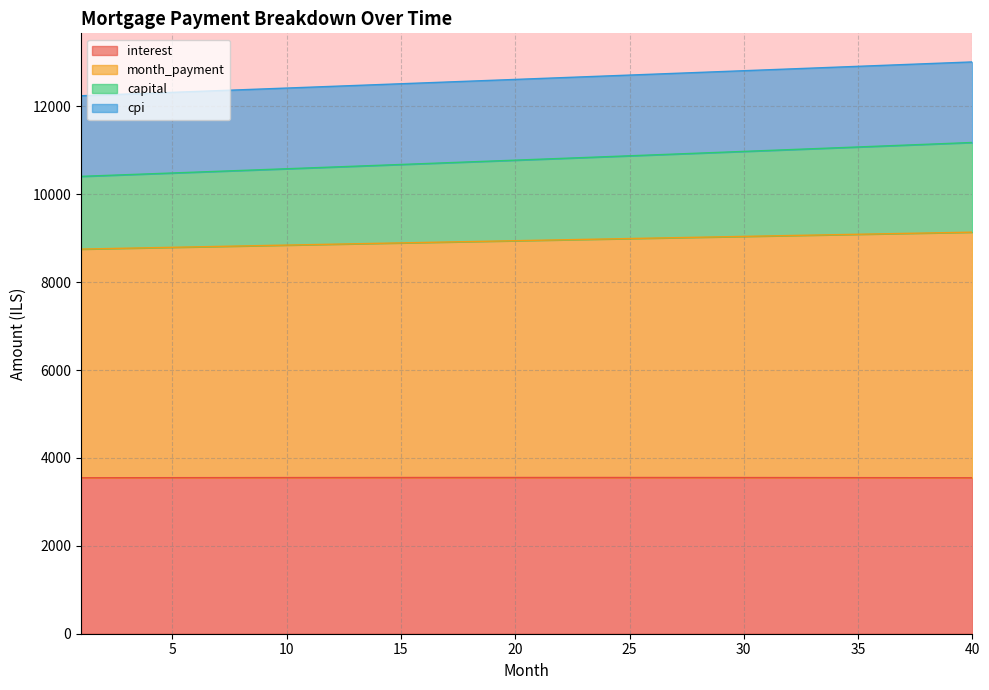

Which series changed the most between 5 and 8?

capital